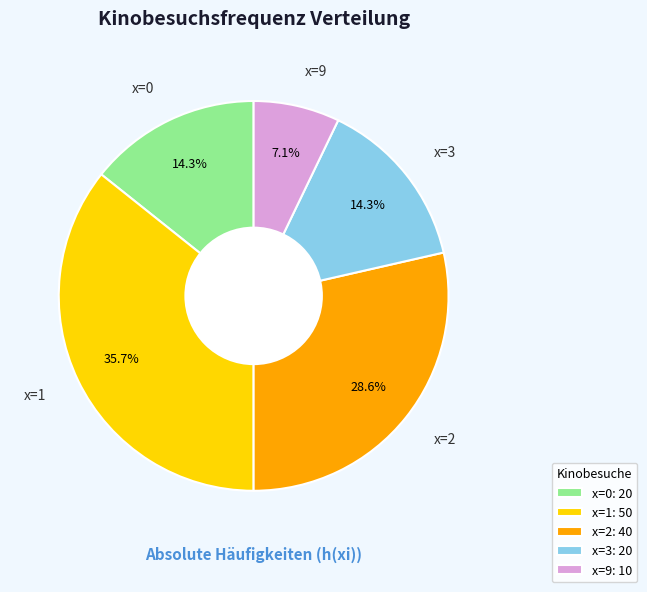

Does x=9 represent more than half of the total?

No